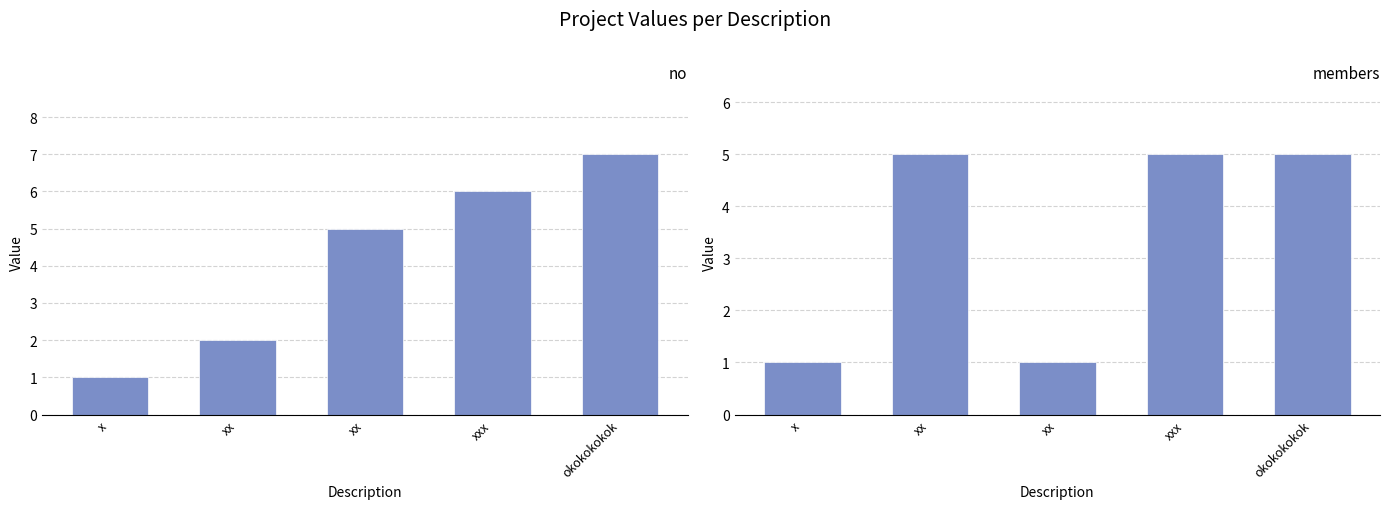

What is the smallest value displayed?

1